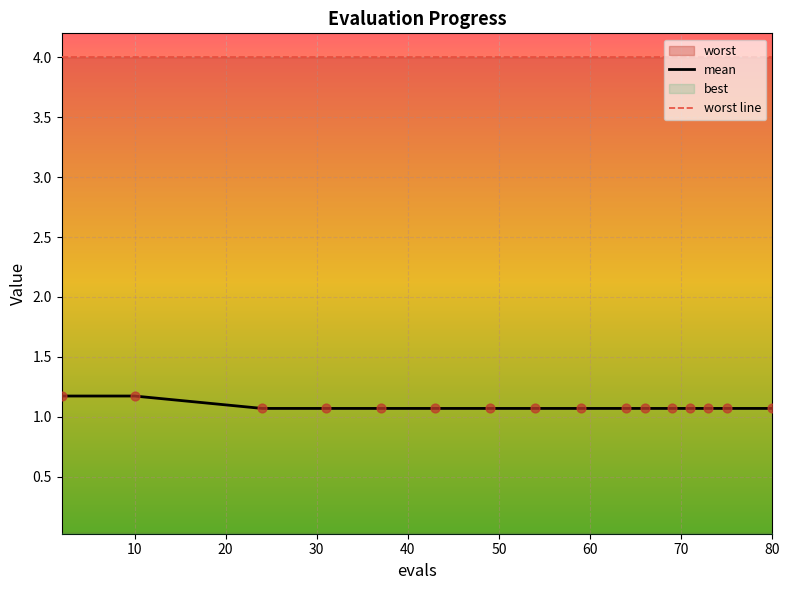

Which series contains the highest Y value?

mean